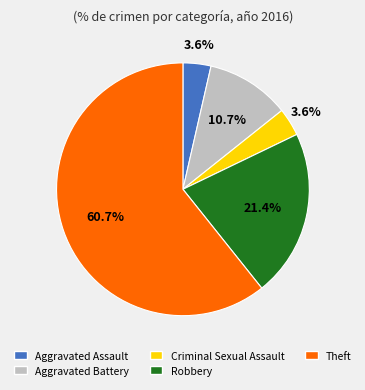

How many segments does this pie chart have?

5